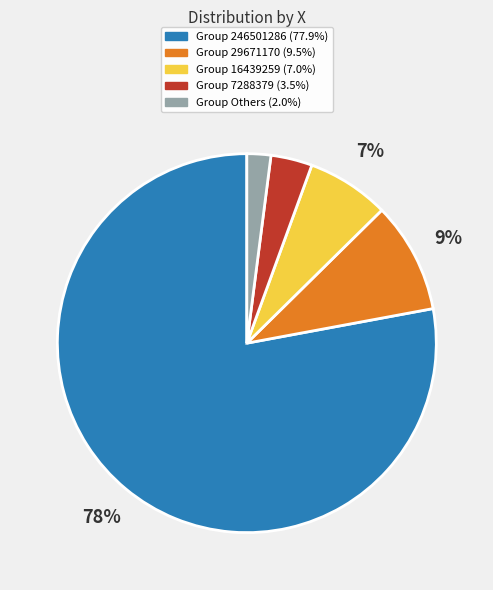

To the nearest percent, what is the difference between the largest and smallest slice percentages?

76%